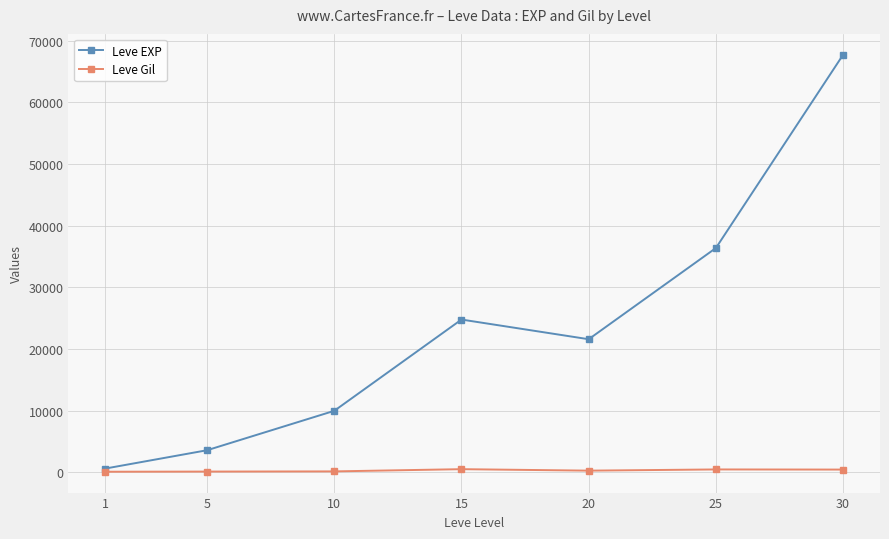

Which series has the largest range (max minus min)?

Leve EXP